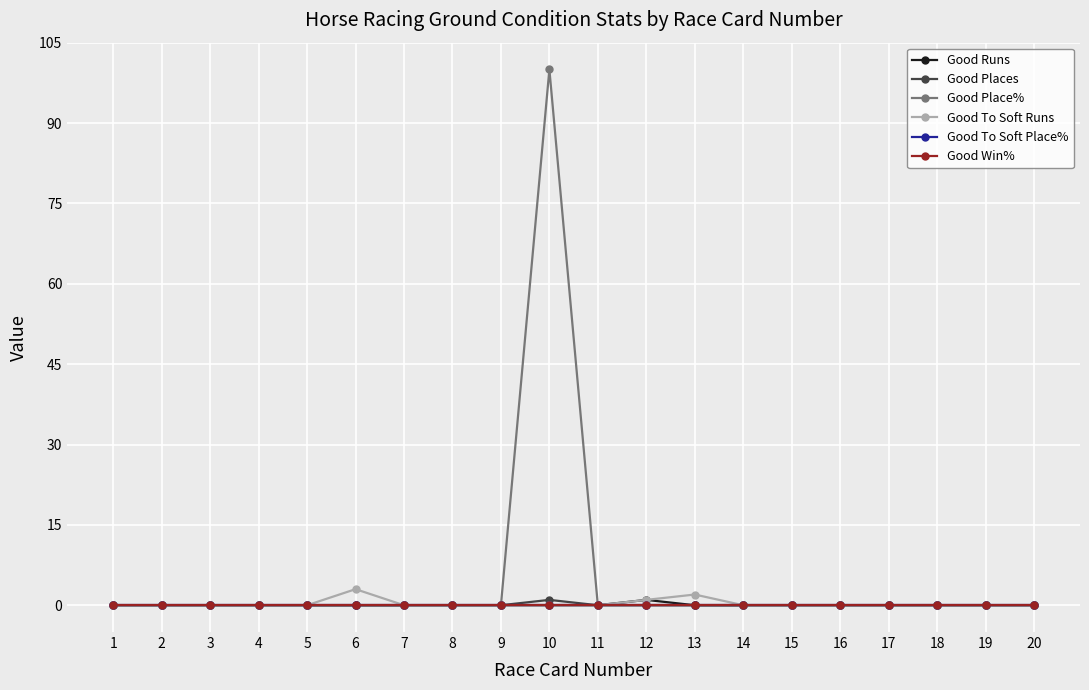

What is the difference between the maximum and second lowest values in the Good Place% series?

100